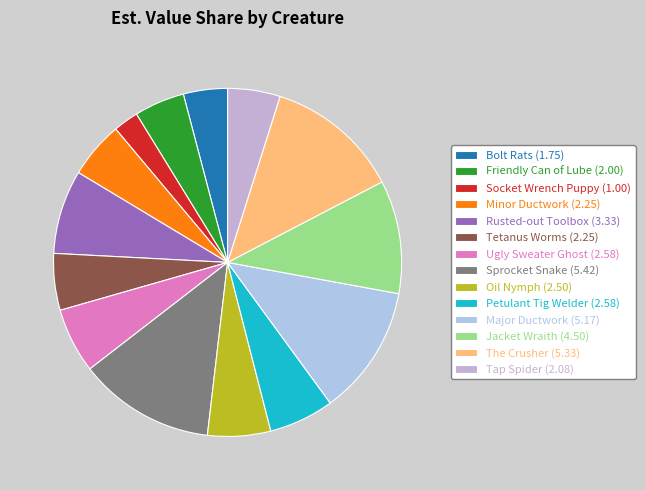

Which category has the smallest portion of the pie?

Socket Wrench Puppy